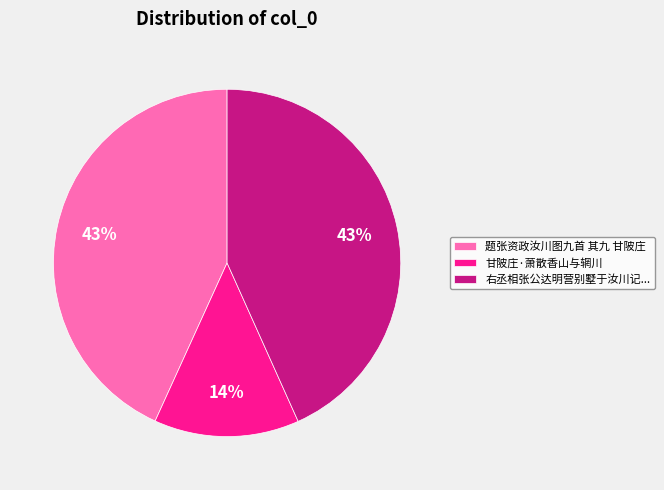

What percentage is the 甘陂庄·萧散香山与辋川 slice, to the nearest percent?

14%